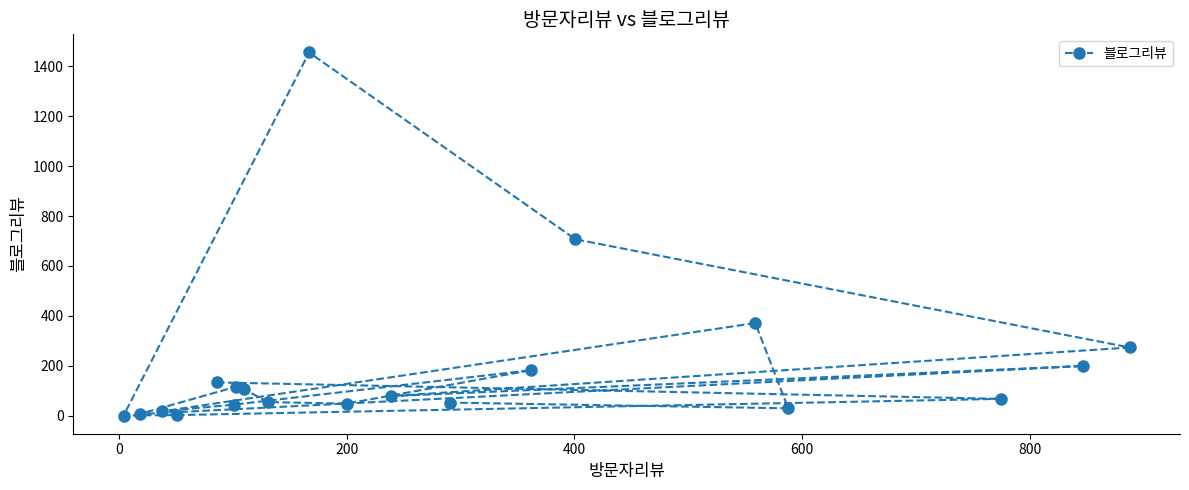

What is the greatest value displayed?

1456